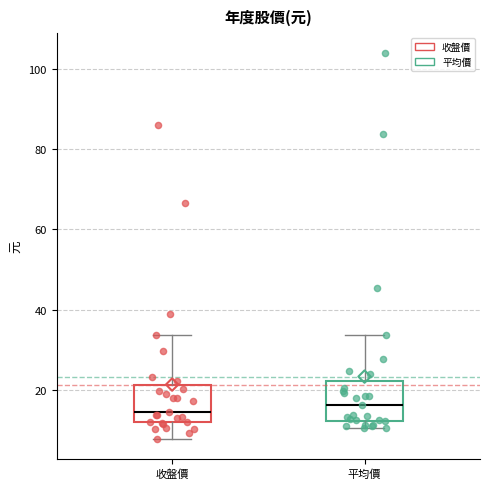

Reading left to right, read every box against the y-axis: the position of its median line, the range the box covers, and the ends of its whiskers. The values are not printed on the chart, so give them approximately, as read against the axis.

收盤價: median 14, box 12 to 22, whiskers 8 to 34
平均價: median 16, box 12 to 22, whiskers 10 to 34